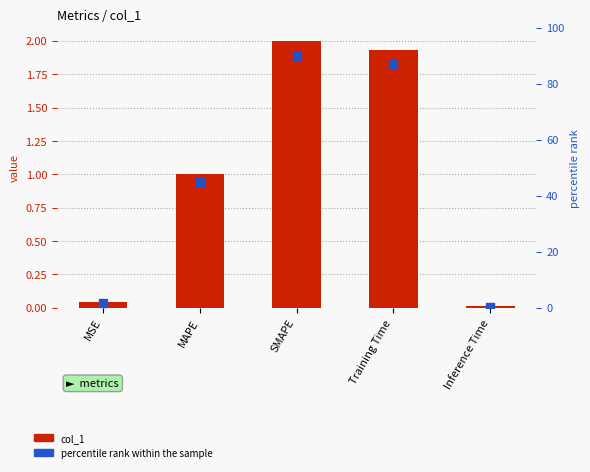

What is the total value across all series at Inference Time?

0.5